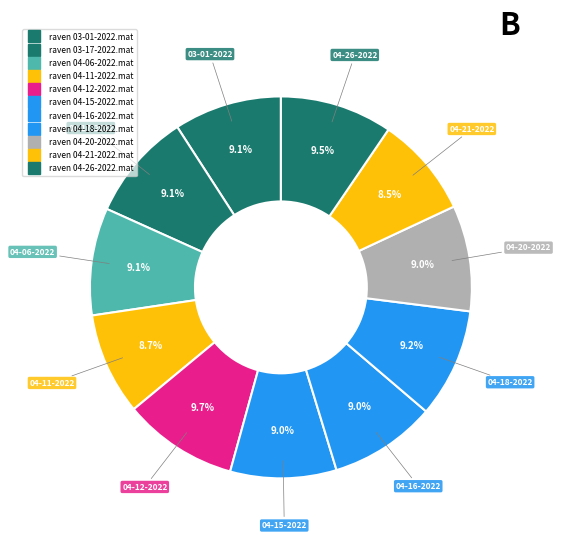

Count the number of slices in the pie.

11